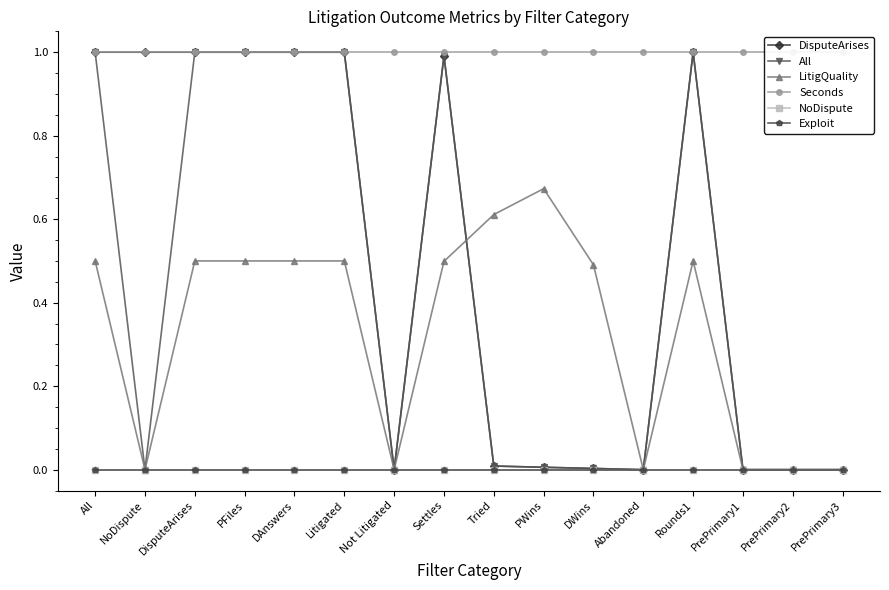

Which series has the largest total across all categories?

Seconds